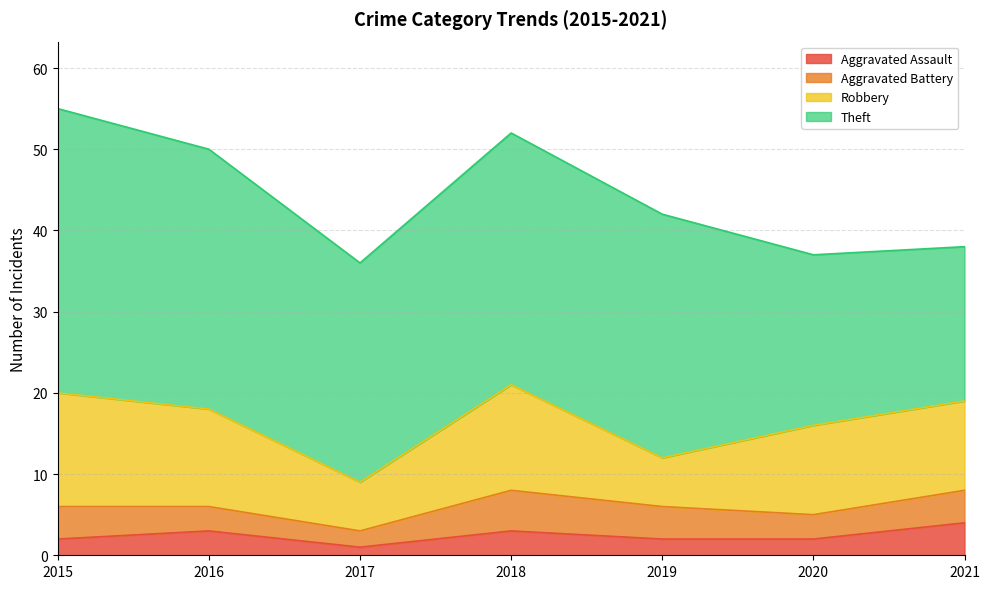

Where is the first local minimum for Aggravated Assault?

2017